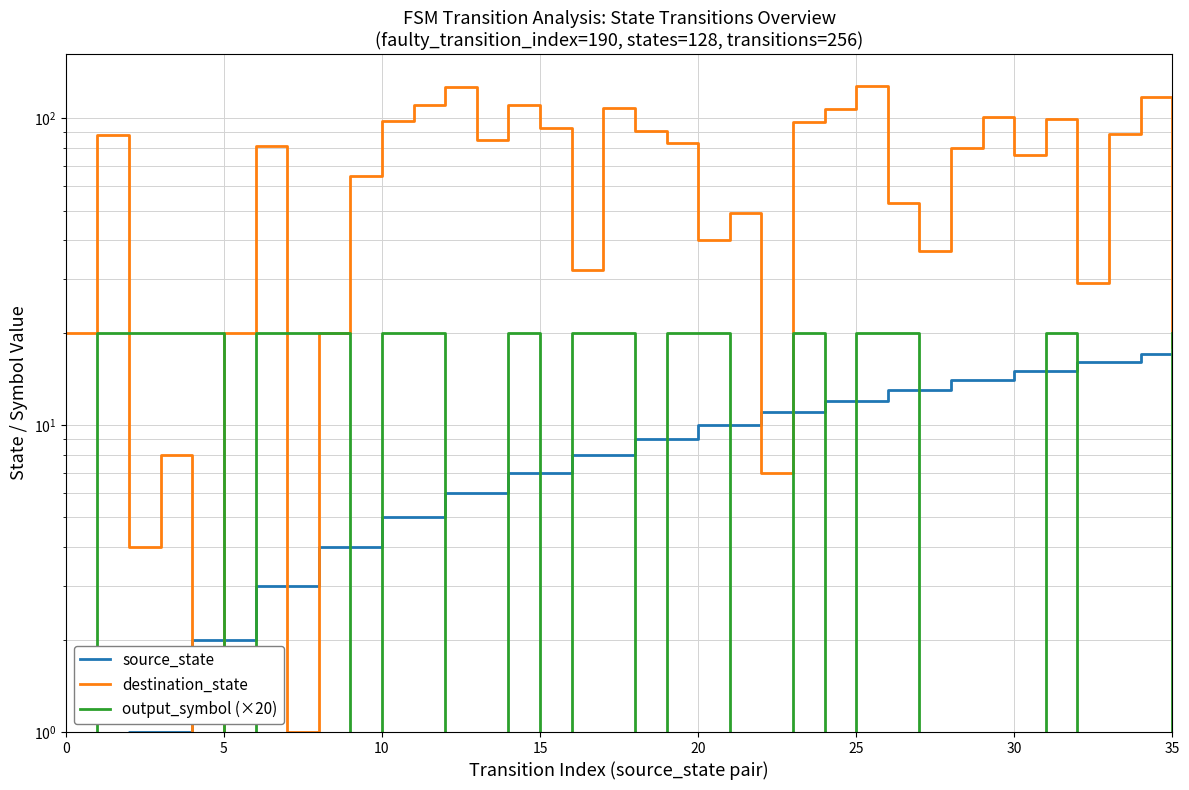

What is the sum of the destination_state values at 21 and 19?

132